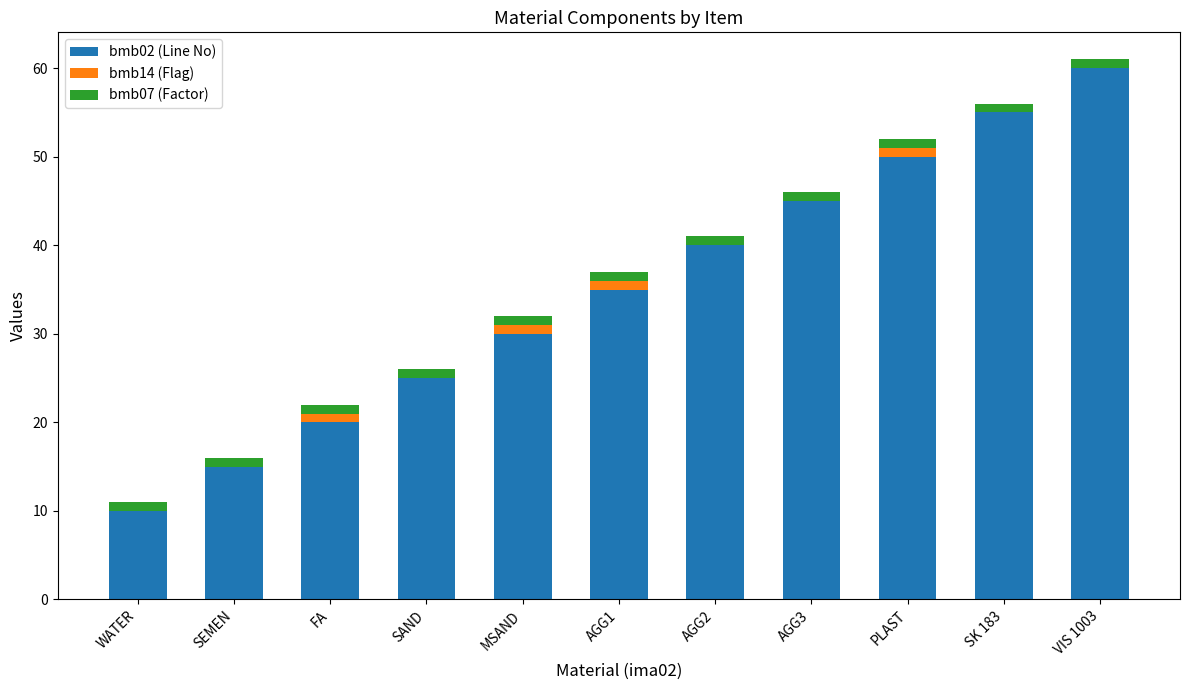

What is the sum of all bmb02 (Line No) values?

385